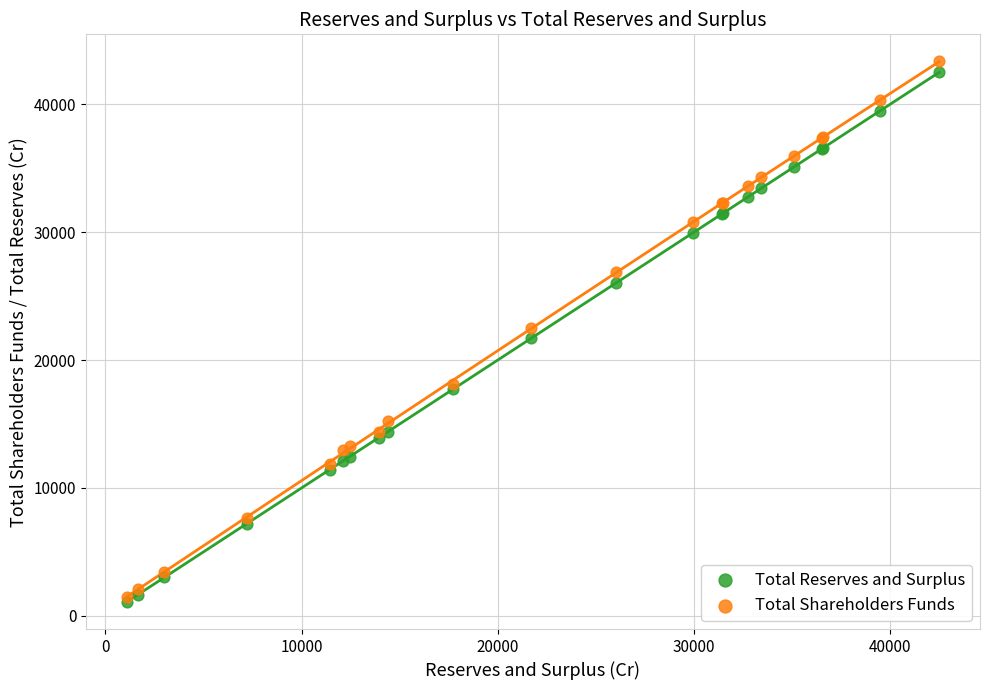

What are all the series names shown in the legend?

Total Reserves and Surplus, Total Shareholders Funds